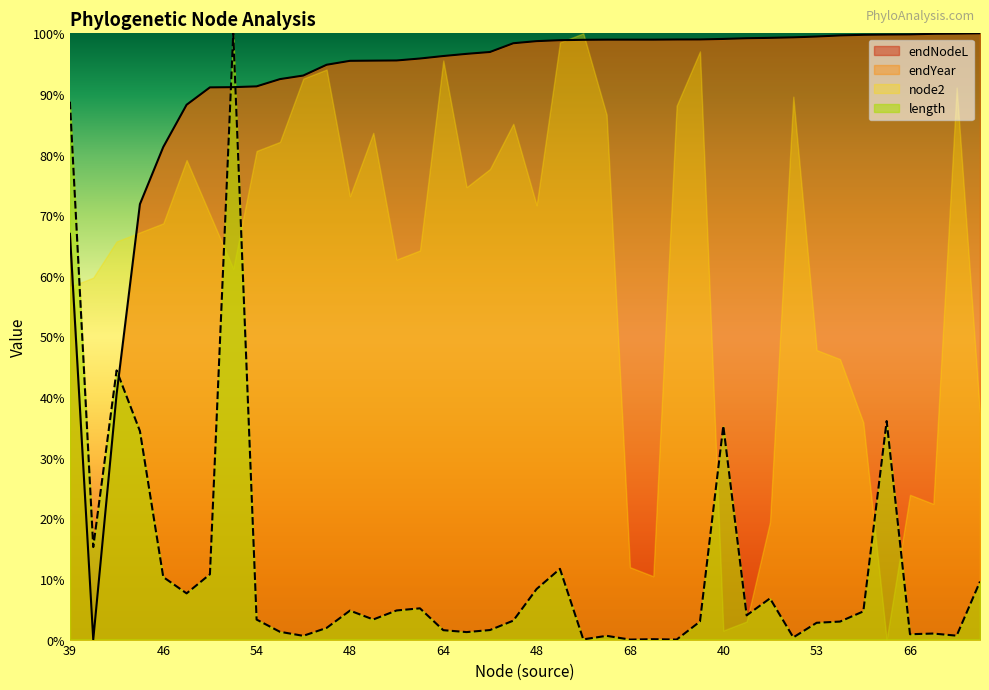

What is the difference between the maximum and minimum values in the length series?

1.0